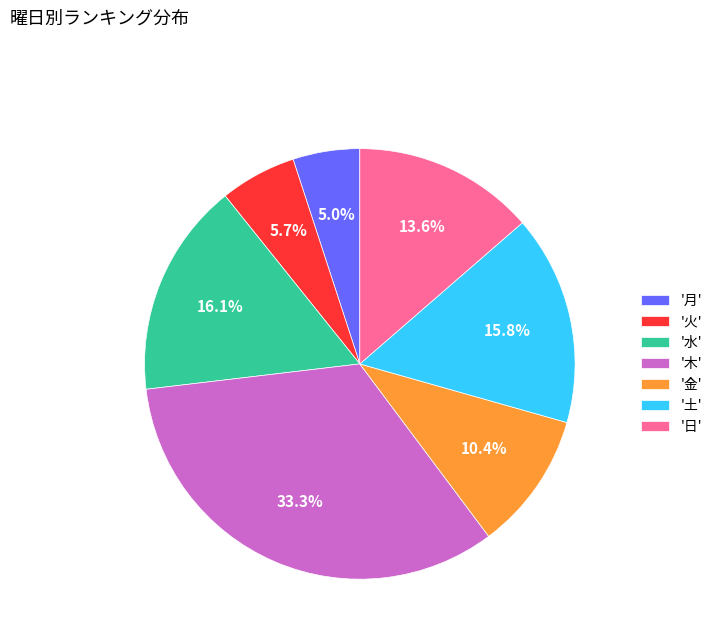

What is the ratio of the value at '日' to the value at '土'?

0.9